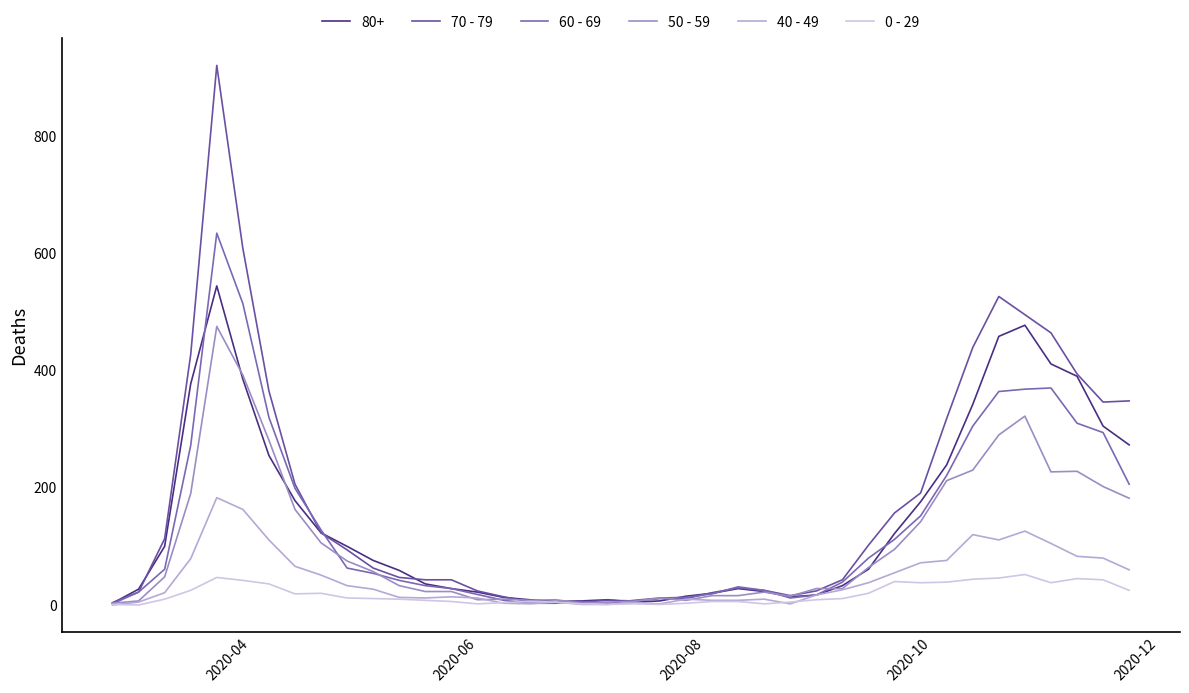

Is this an area chart (filled region under the line)?

No